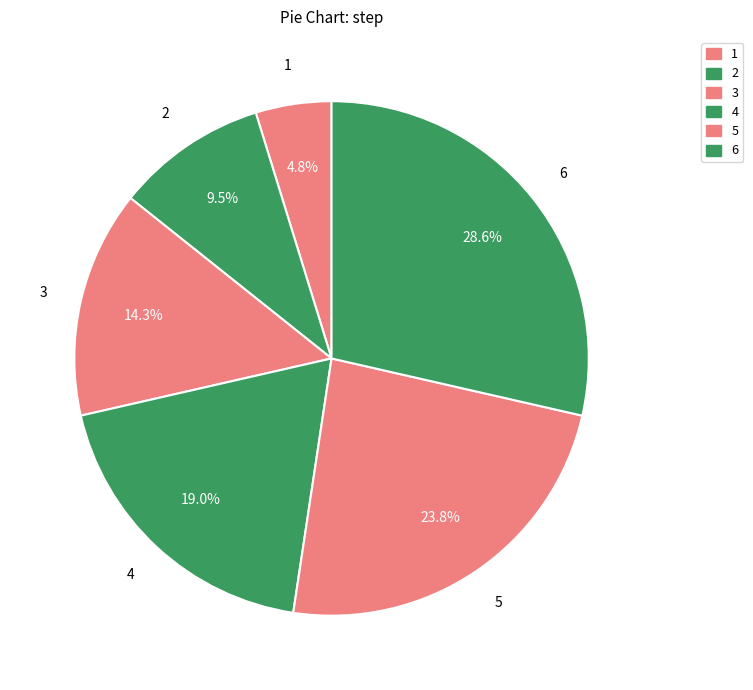

The 2 slice represents 10% of the pie. True or false?

True